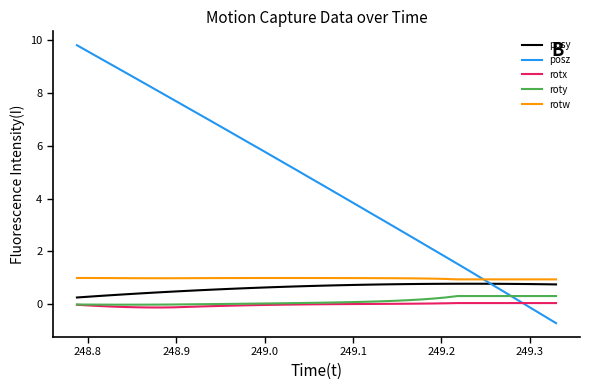

True or false: roty and rotw intersect in this chart.

False